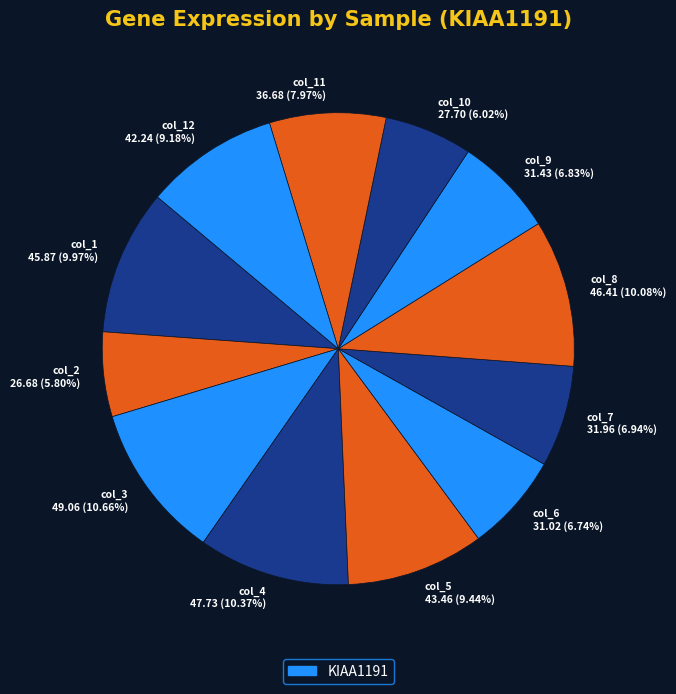

Does any single category account for the majority?

No